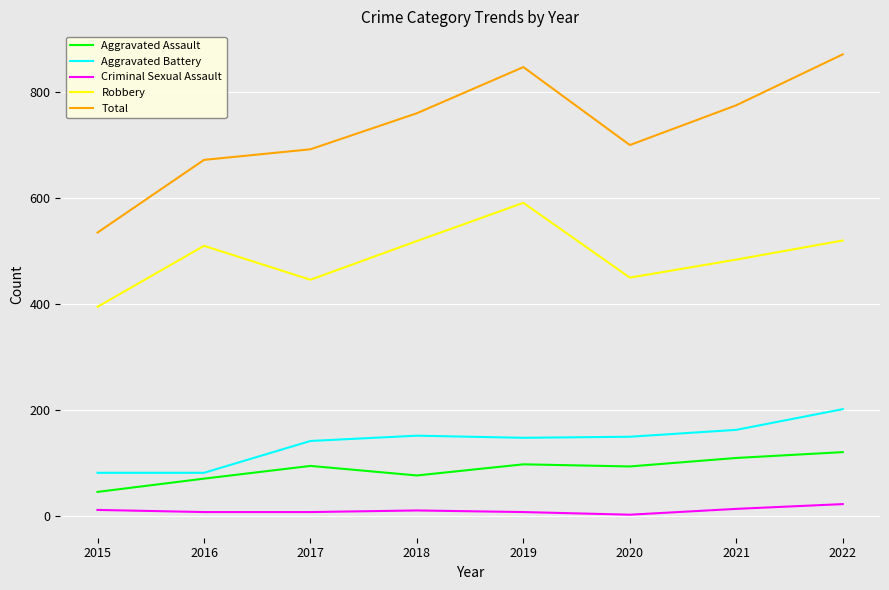

Is the value of Robbery at 2022 greater than the value of Total at 2021?

No